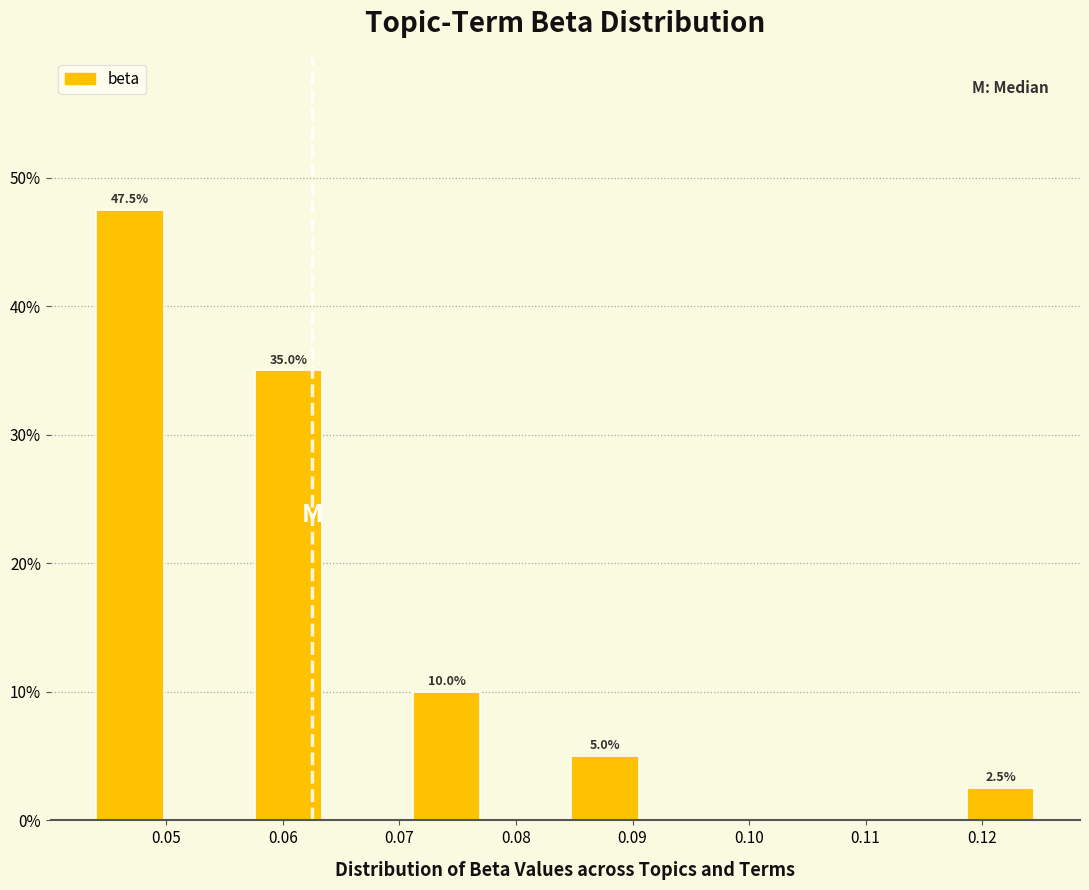

Which range on the x-axis has the tallest bar?

0.043 to 0.050